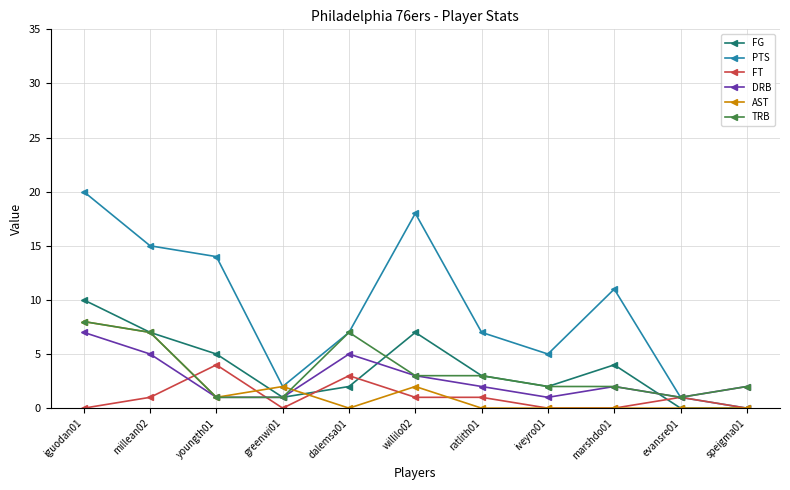

Which series changed the most between greenwi01 and willilo02?

PTS